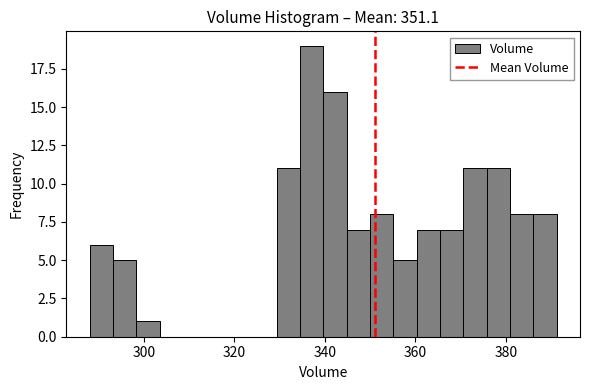

Read against the x-axis, roughly where is the centre of the tallest bar?

338